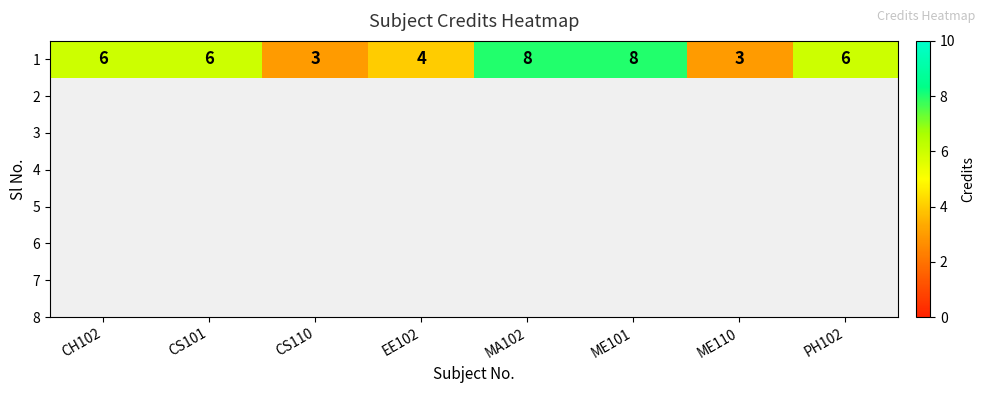

What is the difference between the maximum and second lowest values?

5